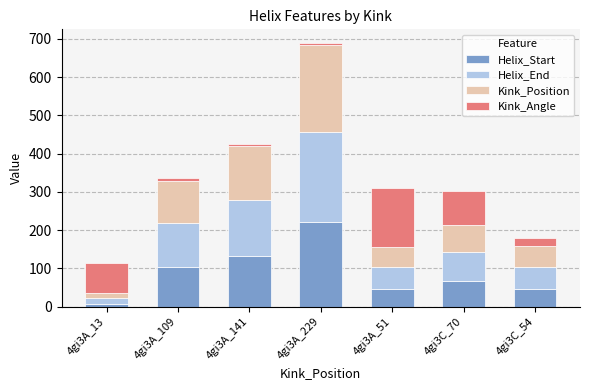

Which category has the highest value in the Helix_Start series?

4gi3A_229